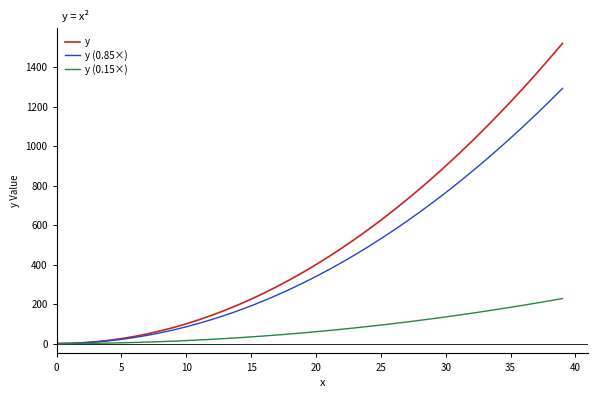

Rank the series by their maximum value, from highest to lowest.

y, y (0.85×), y (0.15×)